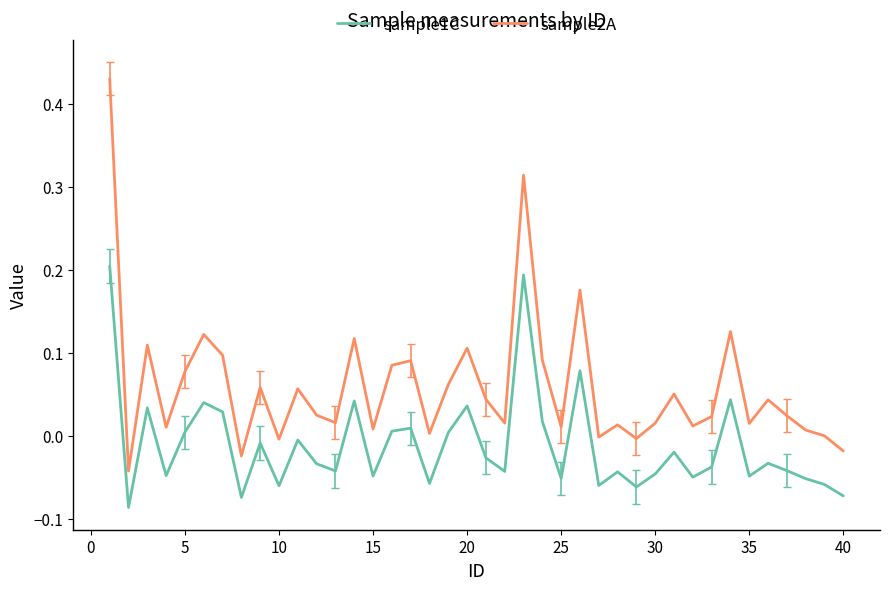

True or false: sample2A and sample1C cross at least once.

False